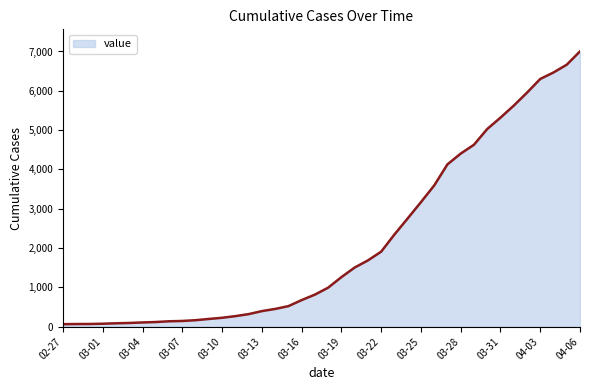

What is the difference between the maximum and minimum values?

6939